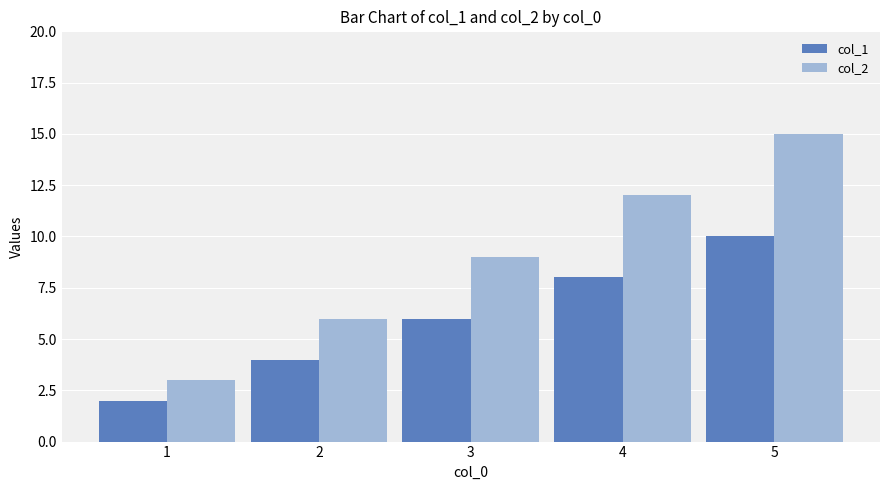

Count the col_1 values in the range 4 to 8.

3